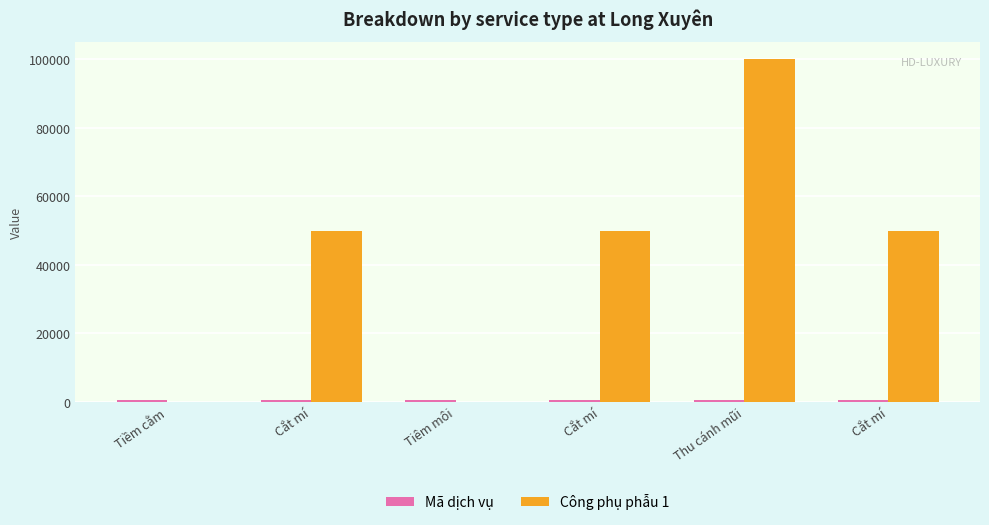

Count the number of categories in the chart.

6